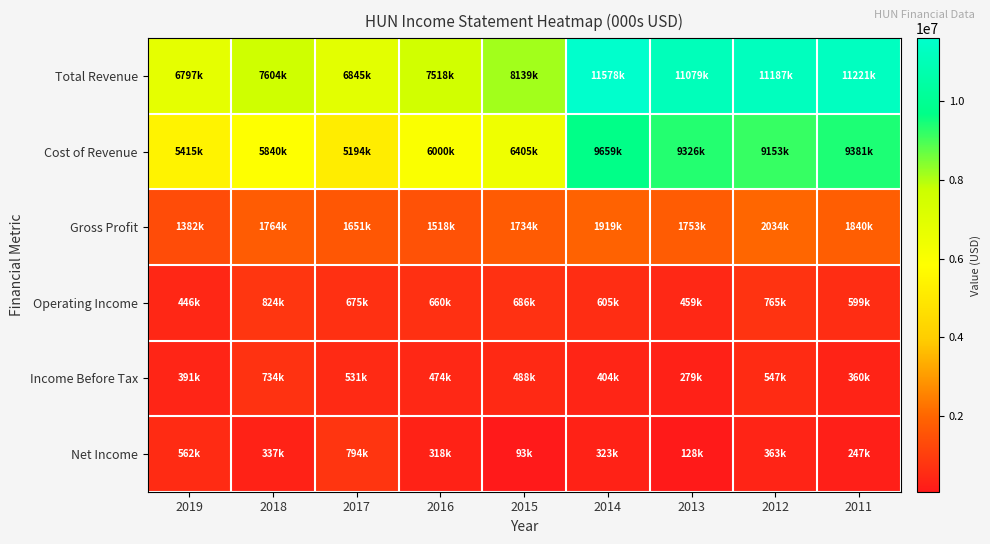

Rank the series by their maximum value, from highest to lowest.

Total Revenue, Cost of Revenue, Gross Profit, Operating Income, Net Income, Income Before Tax